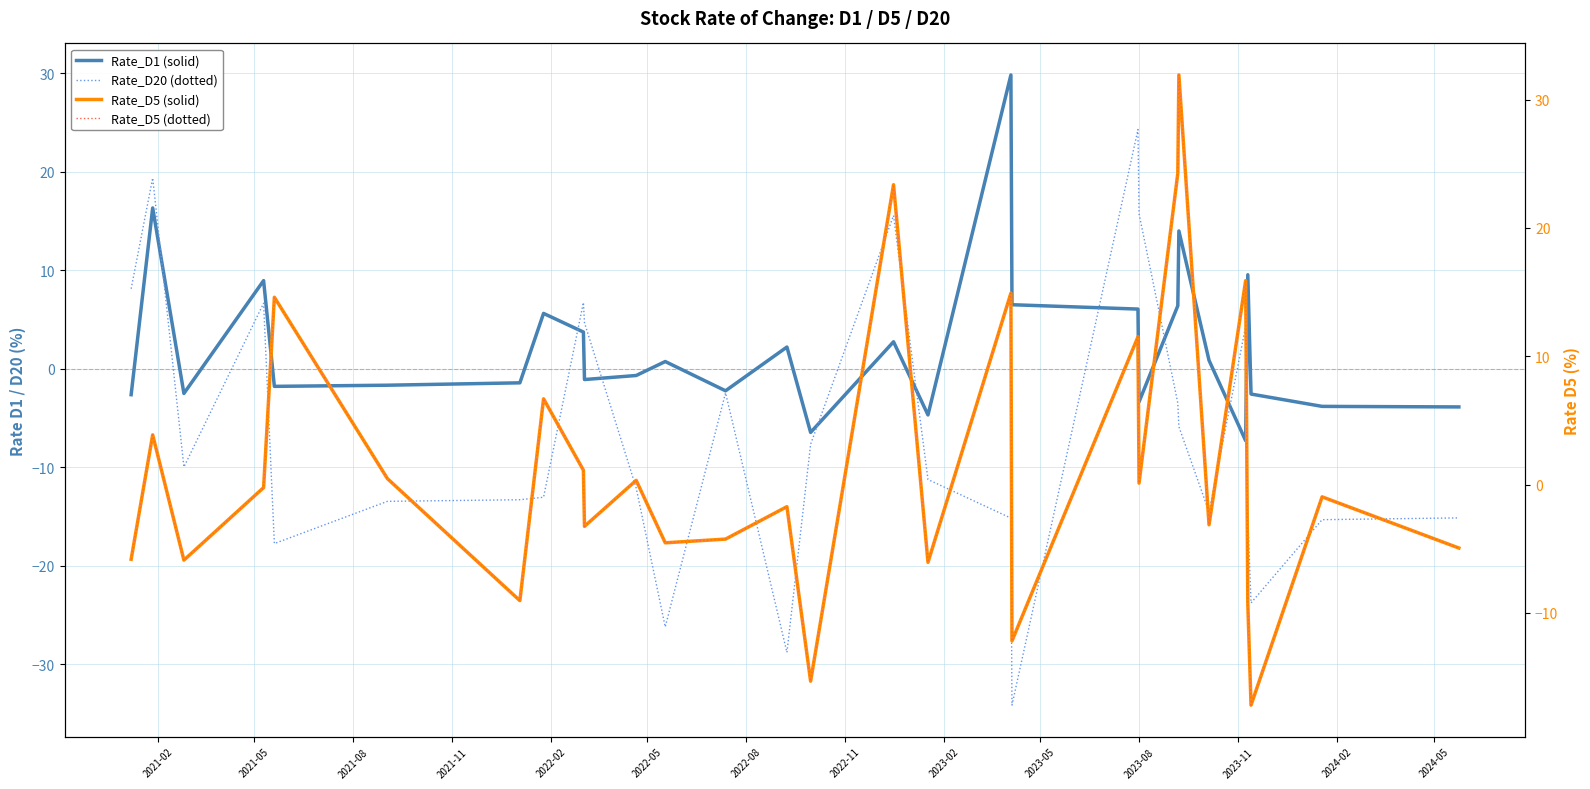

How many values in the Rate_D20 series are below -11?

15